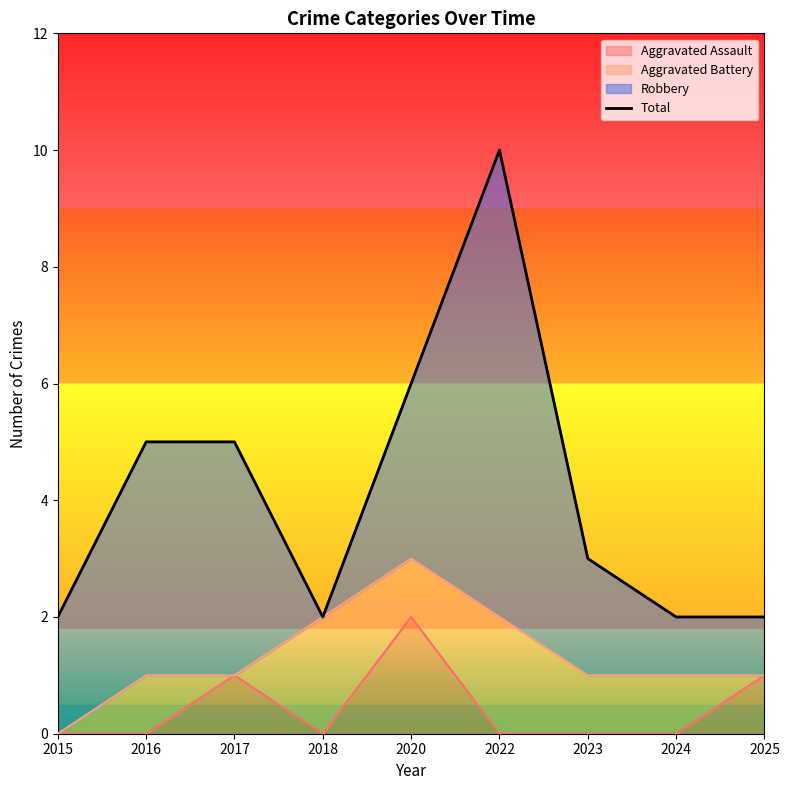

Where is the first local minimum?

2018